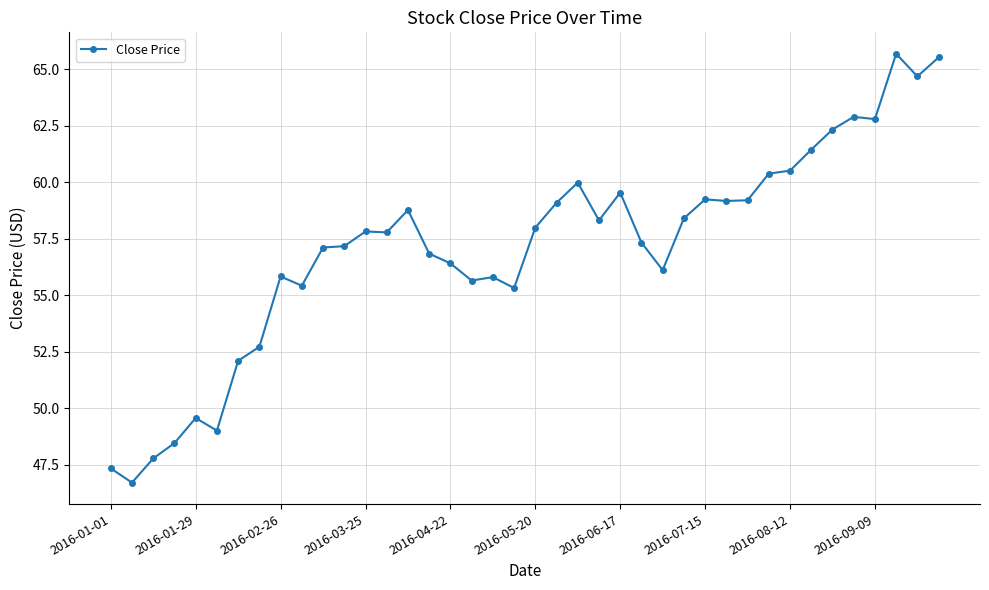

What is the greatest value displayed?

65.7